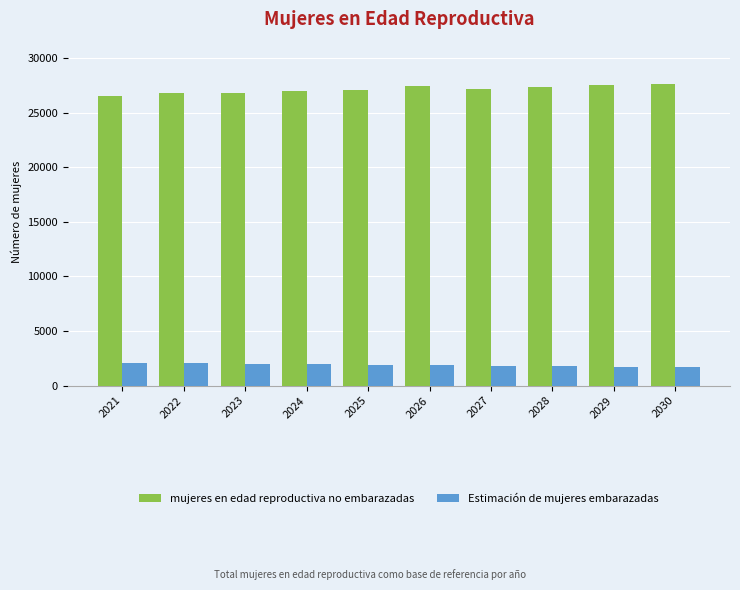

What is the average value of the mujeres en edad reproductiva no embarazadas series?

27121.8